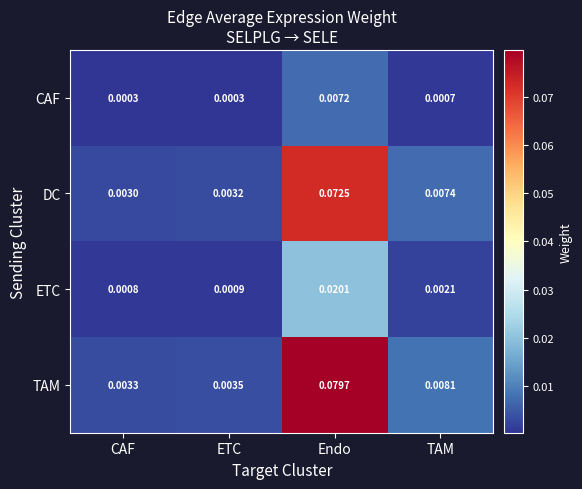

At which category is the sum across all series the highest?

Endo